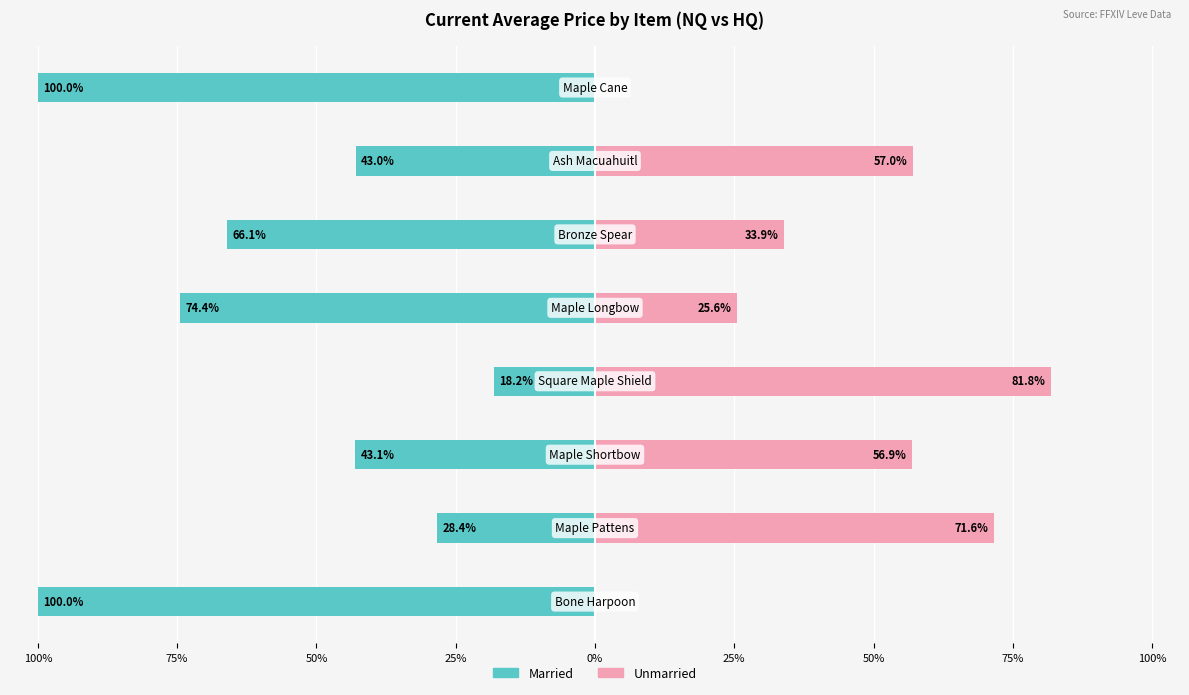

How many groups of bars are there?

8